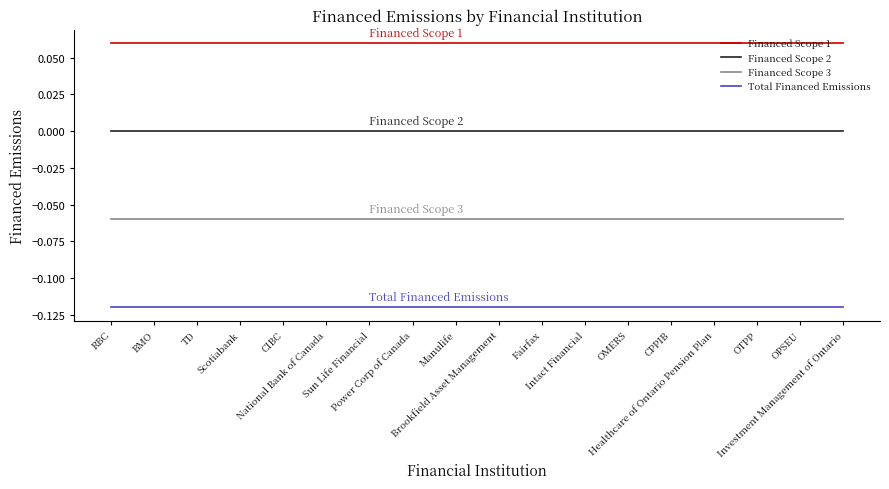

List the series in order of their overall mean, lowest first.

Total Financed Emissions, Financed Scope 3, Financed Scope 2, Financed Scope 1